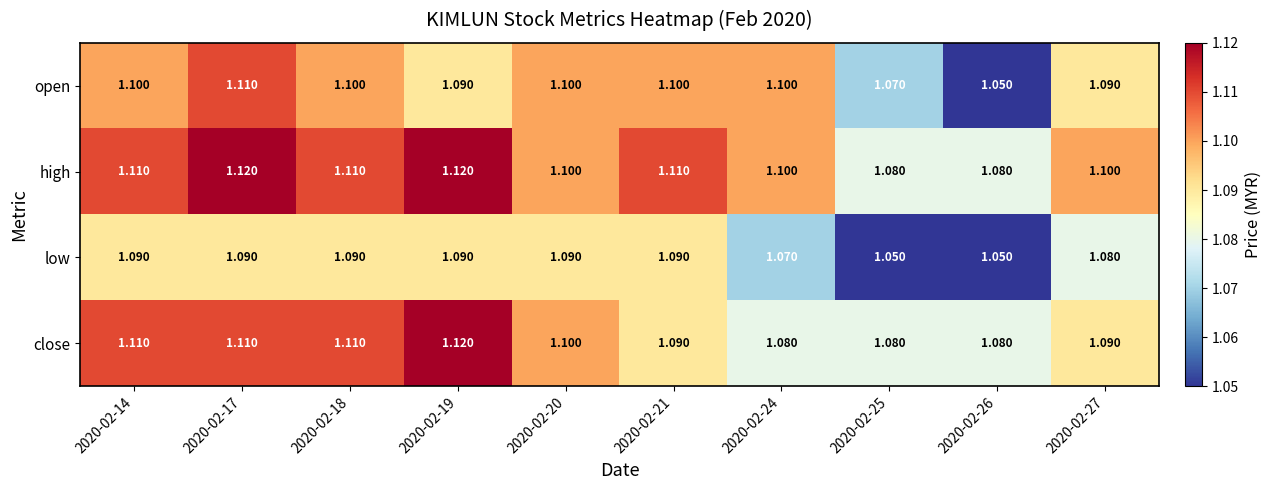

Rank the series by their average value, from highest to lowest.

high, close, open, low